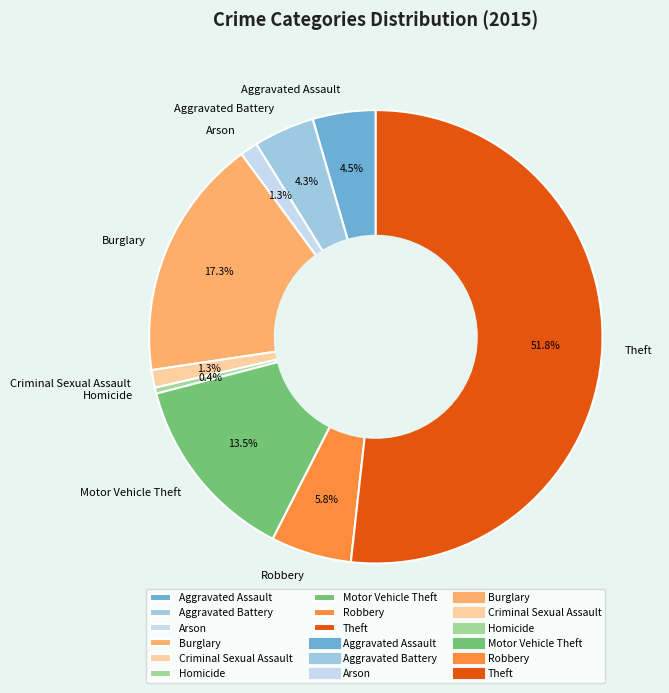

What is the majority slice?

Theft